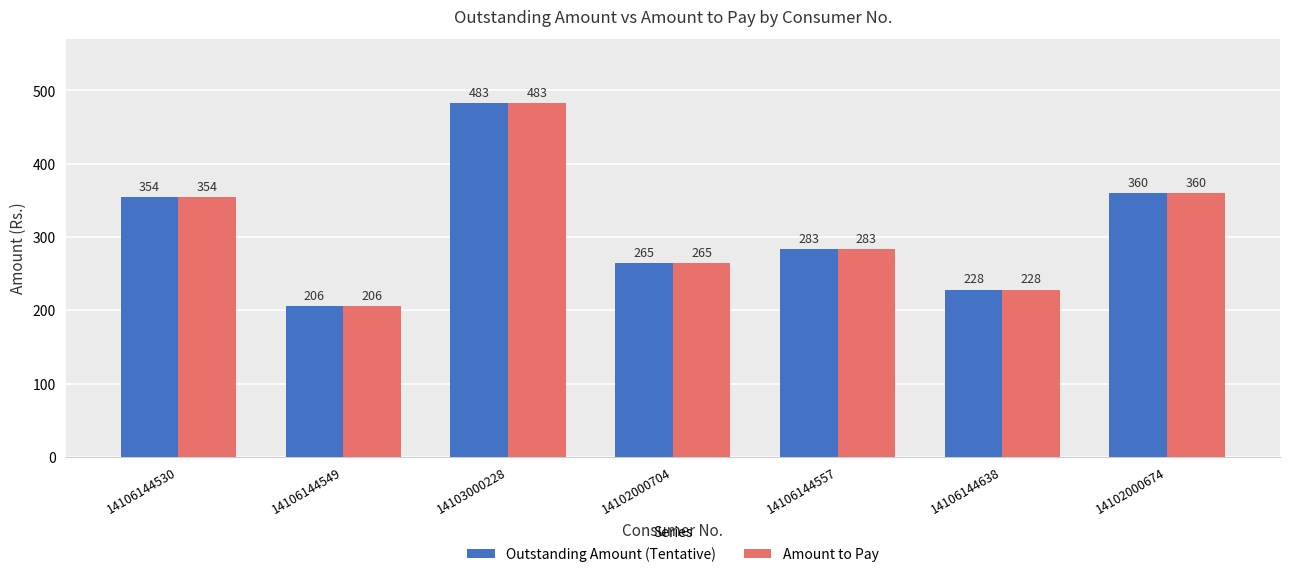

At how many categories does at least one series exceed 392?

1